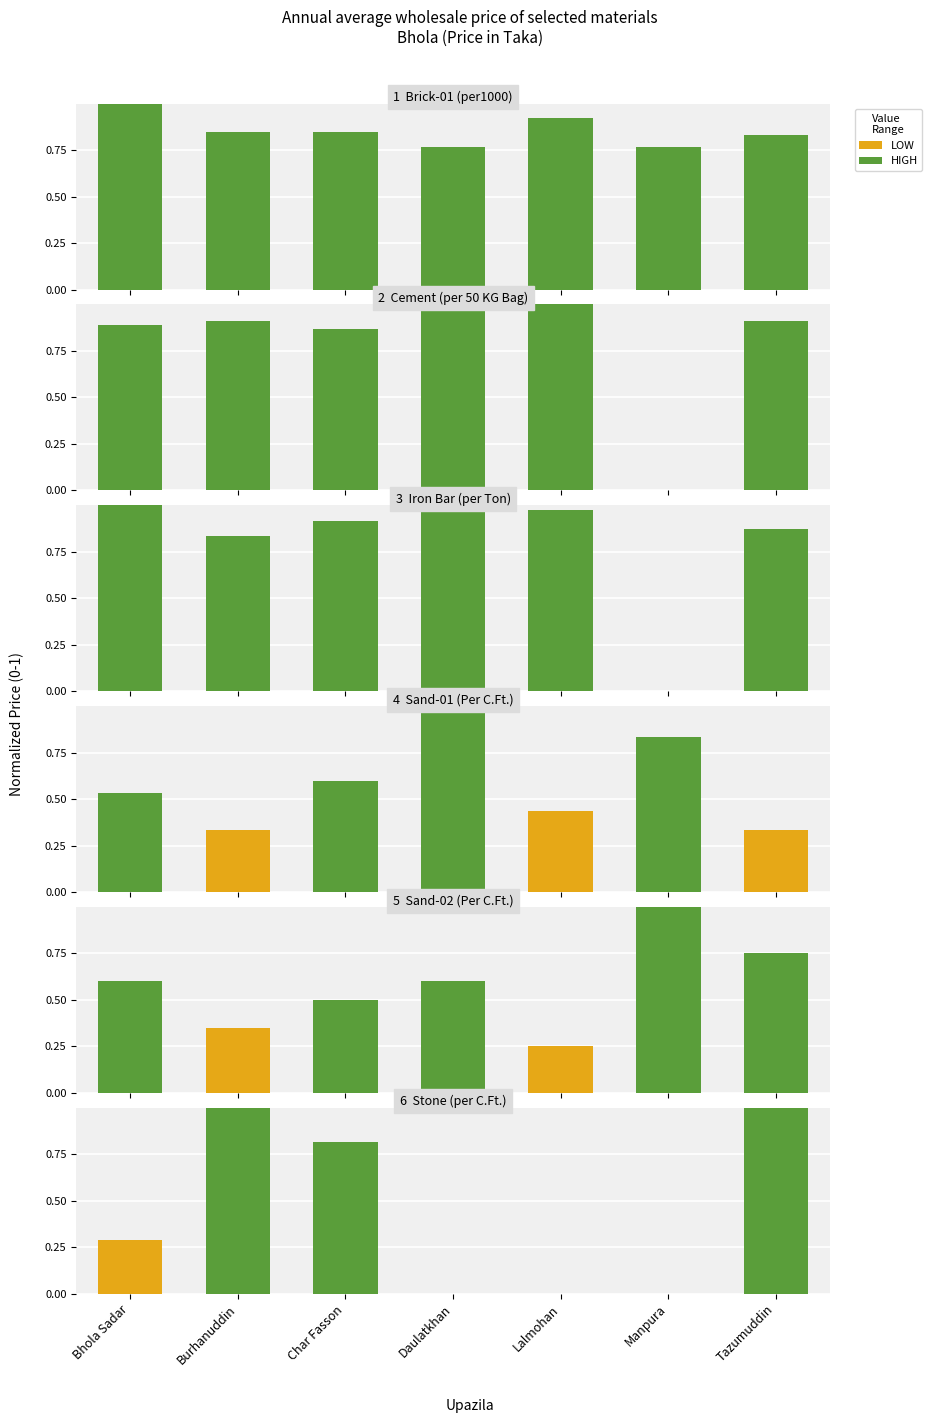

Reading left to right, transcribe all the data shown in this chart.

Brick-01 (per1000): 1.0	0.8	0.8	0.8	0.9	0.8	0.8
Cement (per 50 KG Bag): 0.9	0.9	0.9	1.0	1.0	0.0	0.9
Iron Bar (per Ton): 1.0	0.8	0.9	1.0	1.0	0.0	0.9
Sand-01 (Per C.Ft.): 0.5	0.3	0.6	1.0	0.4	0.8	0.3
Sand-02 (Per C.Ft.): 0.6	0.3	0.5	0.6	0.2	1.0	0.8
Stone (per C.Ft.): 0.3	1.0	0.8	0.0	0.0	0.0	1.0